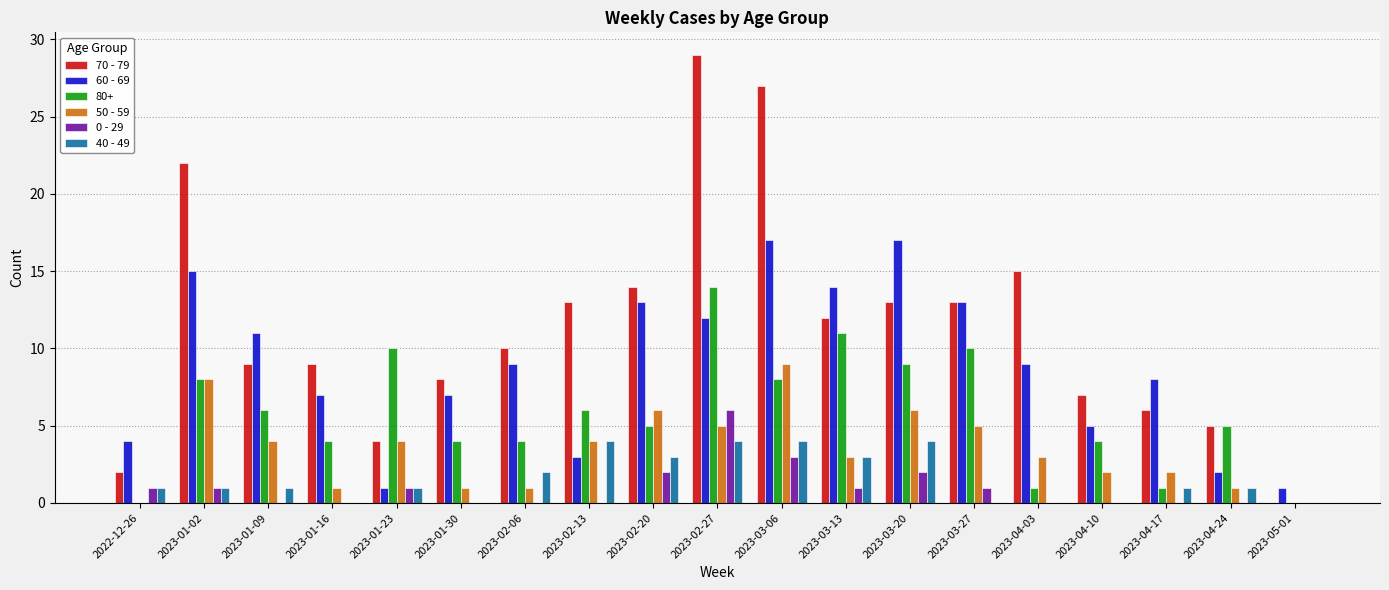

What is the sum of the 70 - 79 values at 2023-02-13 and 2023-02-06?

23